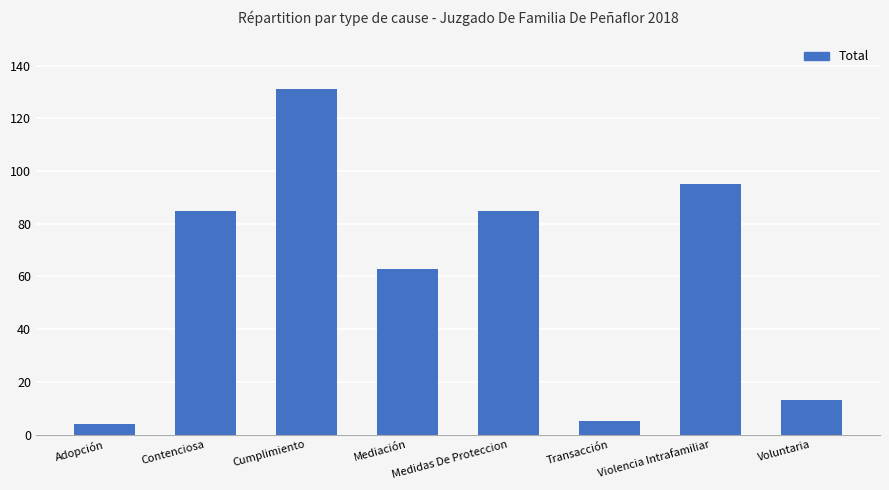

What is the difference between the second highest and minimum values?

91